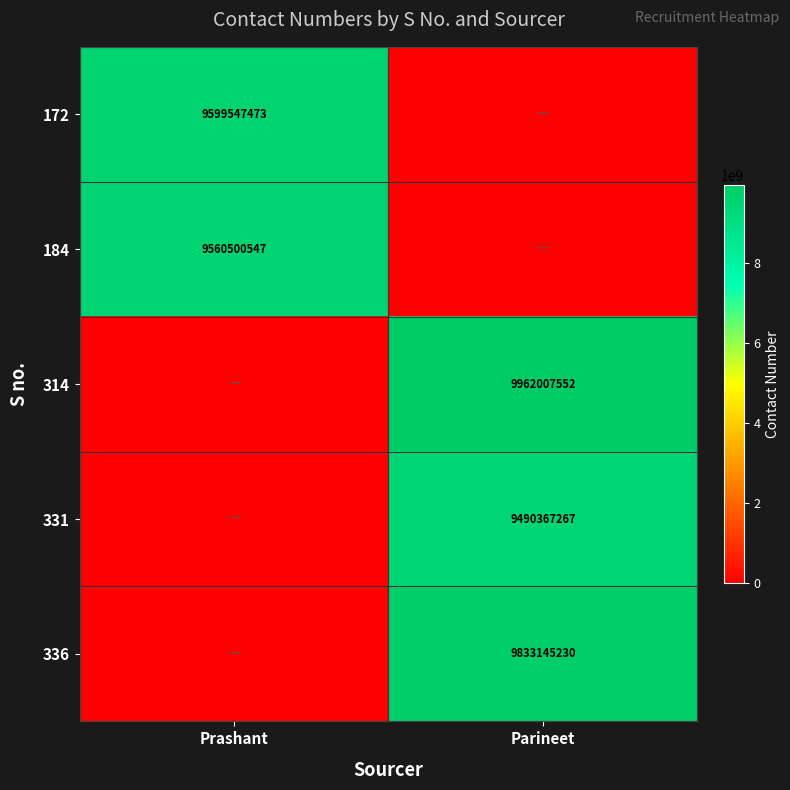

True or false: 184 has a value of 9560500547 at Prashant.

True